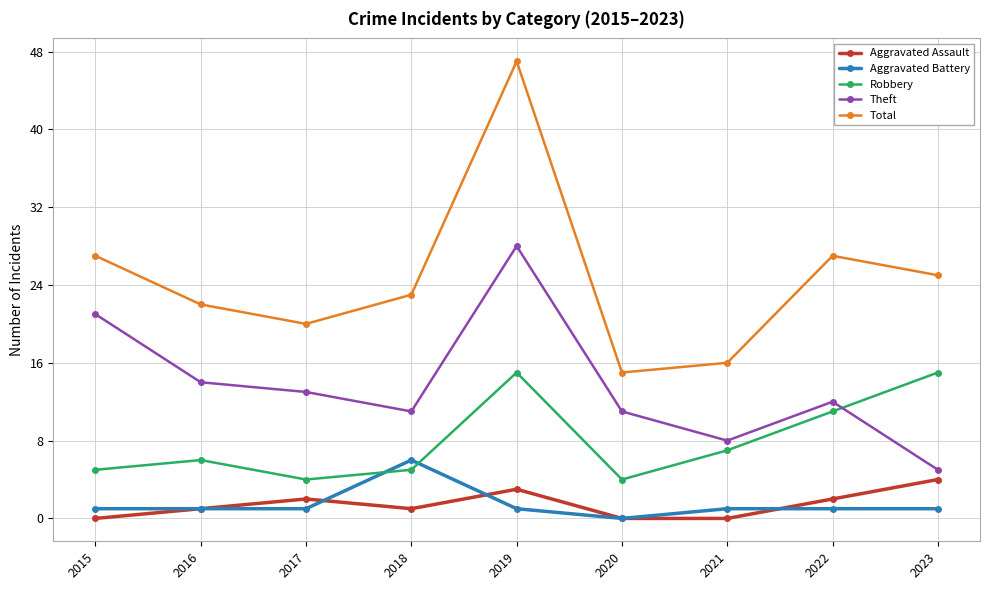

Reading left to right, extract all data points from this chart.

Aggravated Assault: 0	1	2	1	3	0	0	2	4
Aggravated Battery: 1	1	1	6	1	0	1	1	1
Robbery: 5	6	4	5	15	4	7	11	15
Theft: 21	14	13	11	28	11	8	12	5
Total: 27	22	20	23	47	15	16	27	25